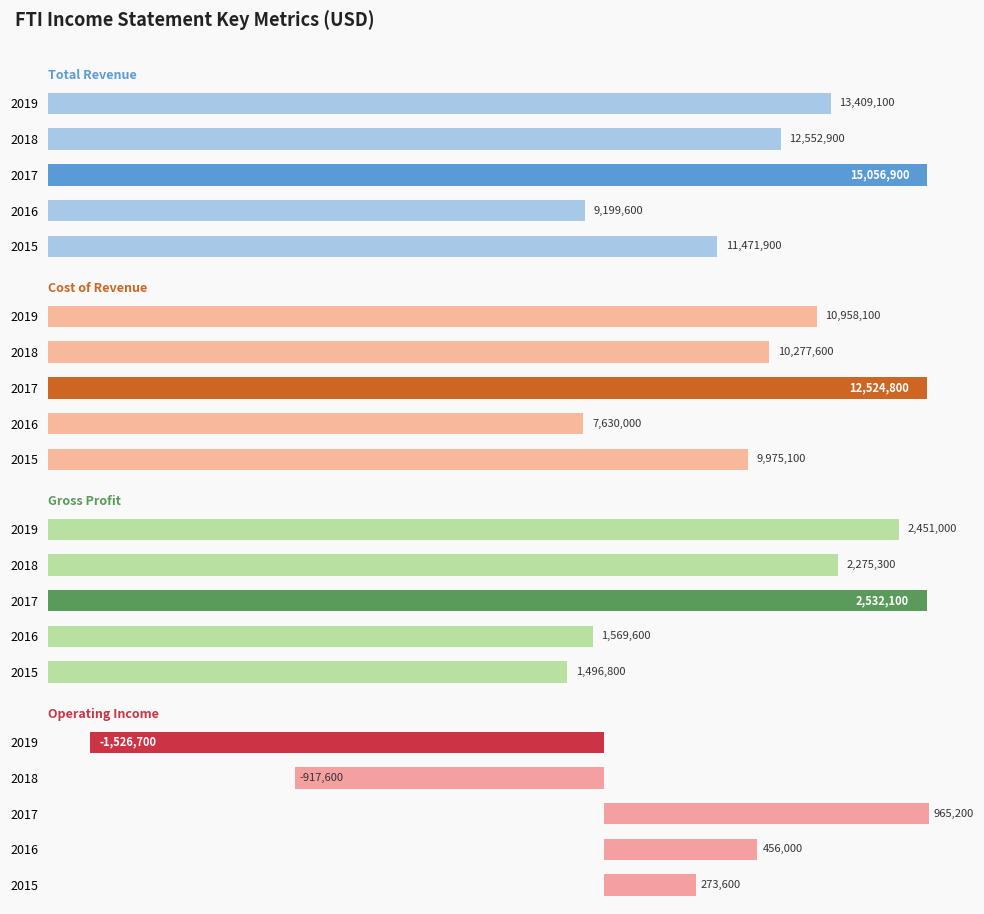

What is the value of the Cost of Revenue bar at the 1st from the left?

10958100